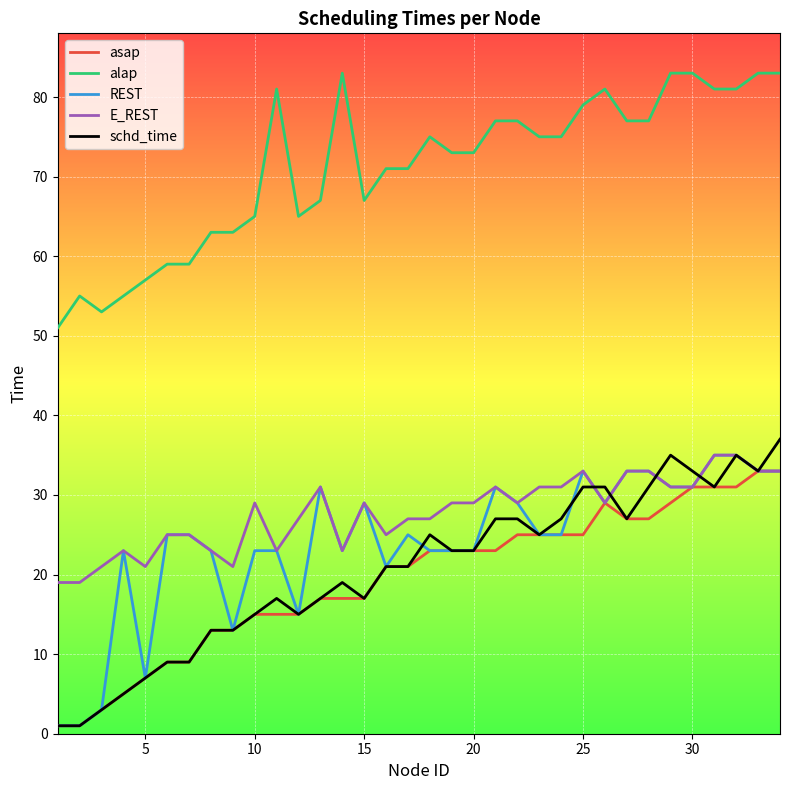

True or false: alap and E_REST intersect in this chart.

False